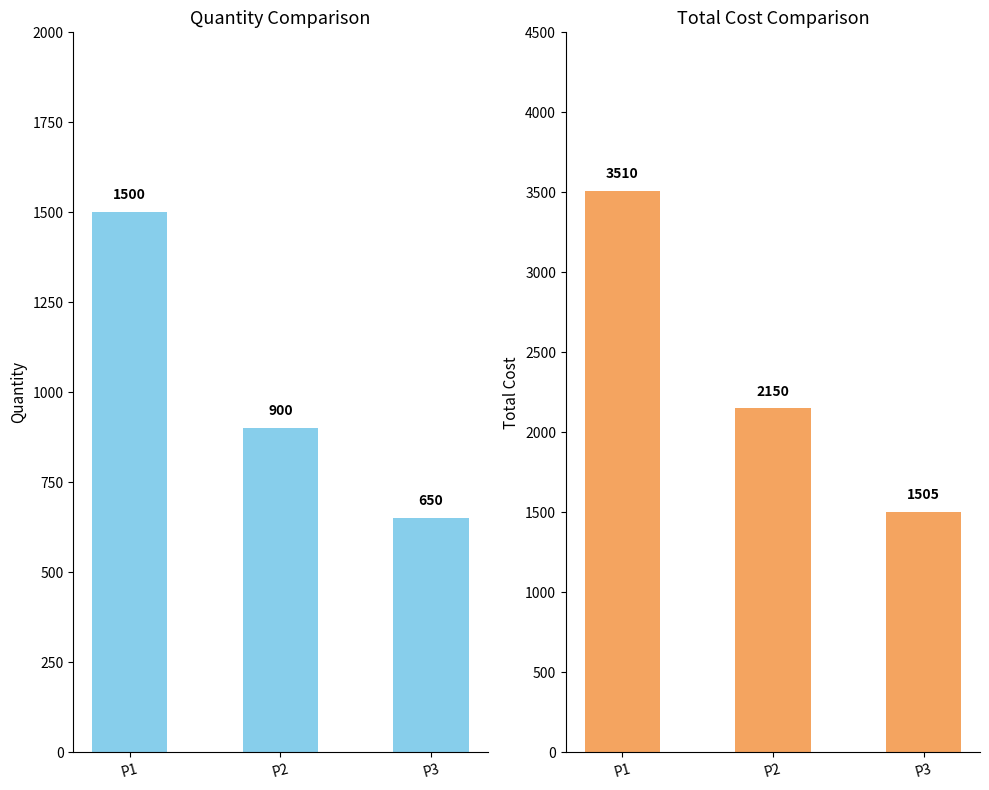

At which label does Quantity first exceed 900?

P1